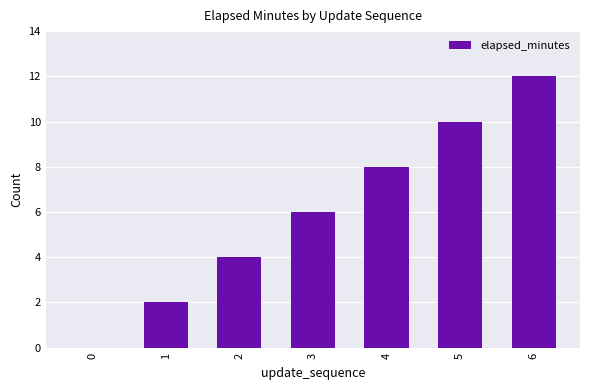

Which category has the highest value across all series?

6